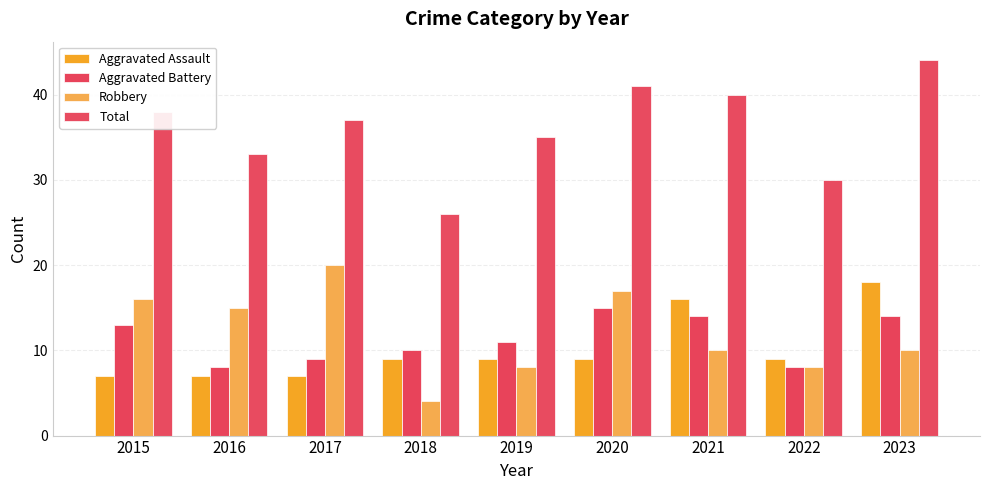

How many groups of bars are there?

9